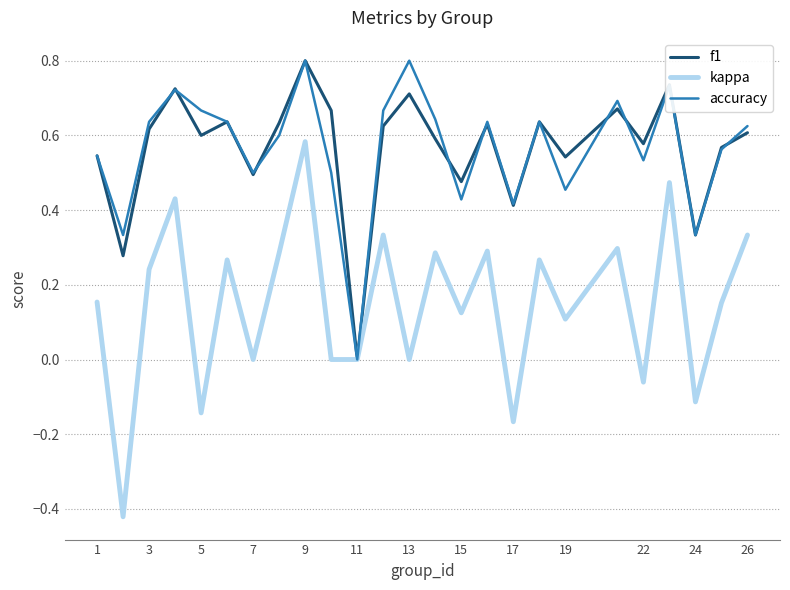

Which series has the widest spread of values?

kappa